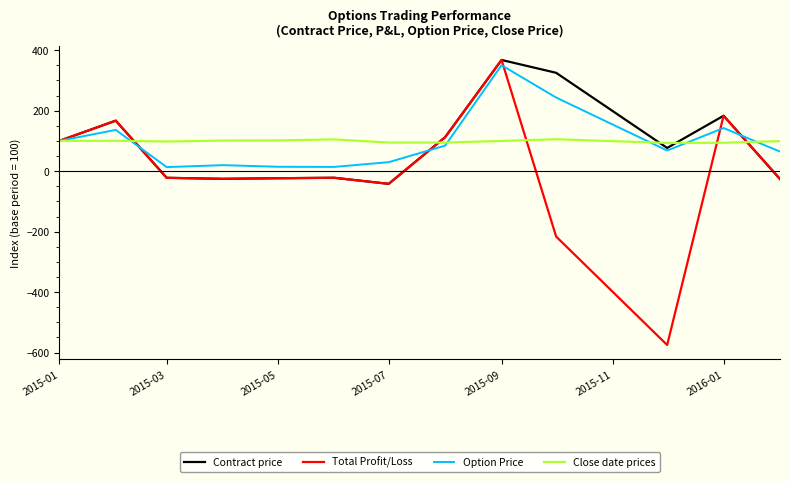

What is the smallest value displayed?

-574.9